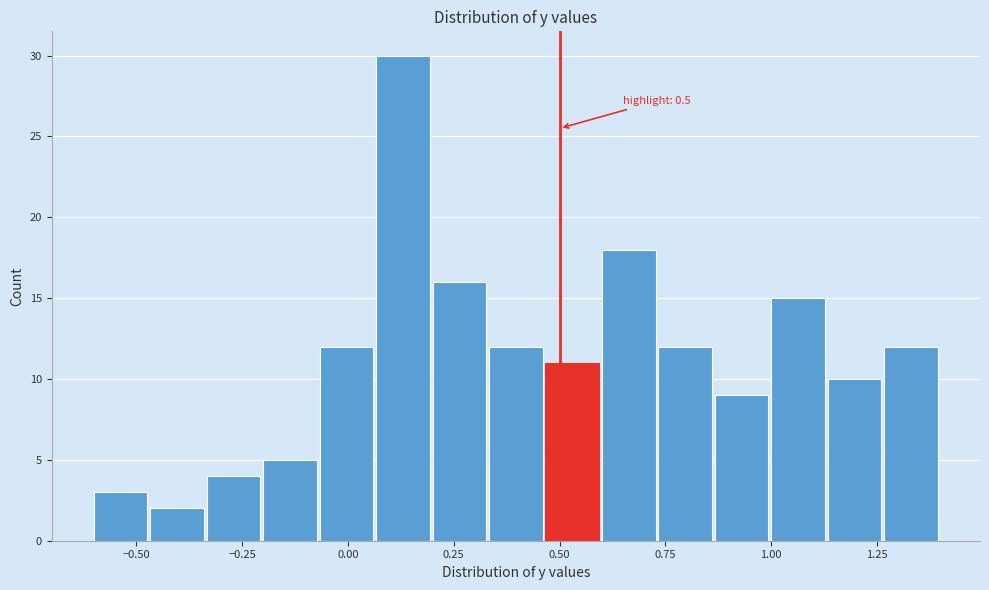

Around what value on the x-axis is the tallest bar? Give the approximate position of its centre, as read against the axis.

0.15